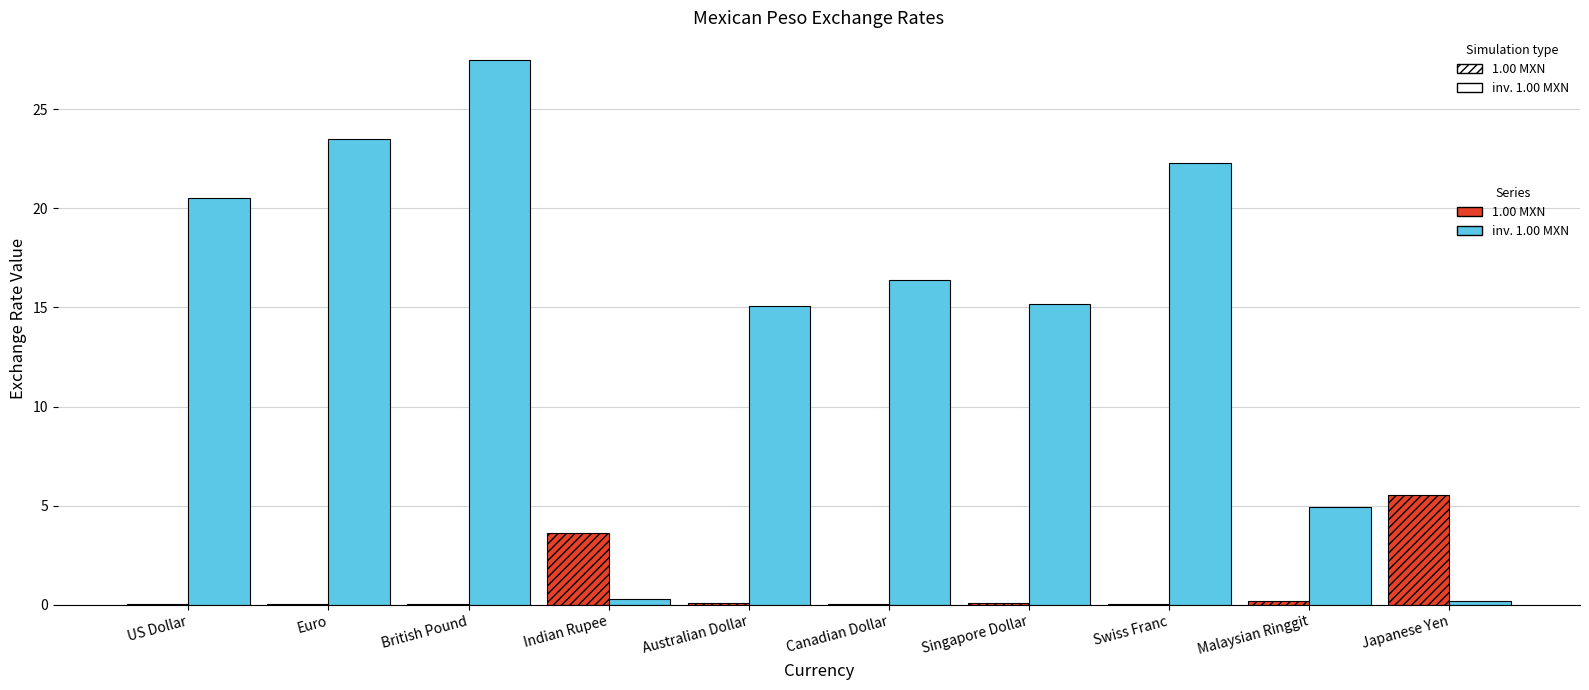

The value of inv. 1.00 MXN at Euro is 38.4. True or false?

False